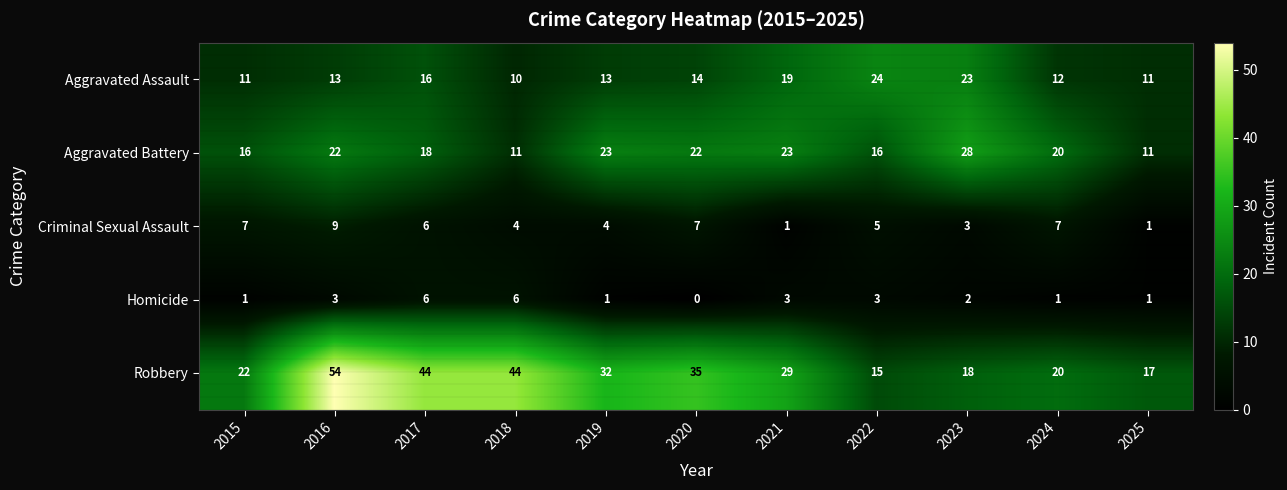

What is the difference between the maximum and second lowest values in the Aggravated Assault series?

13